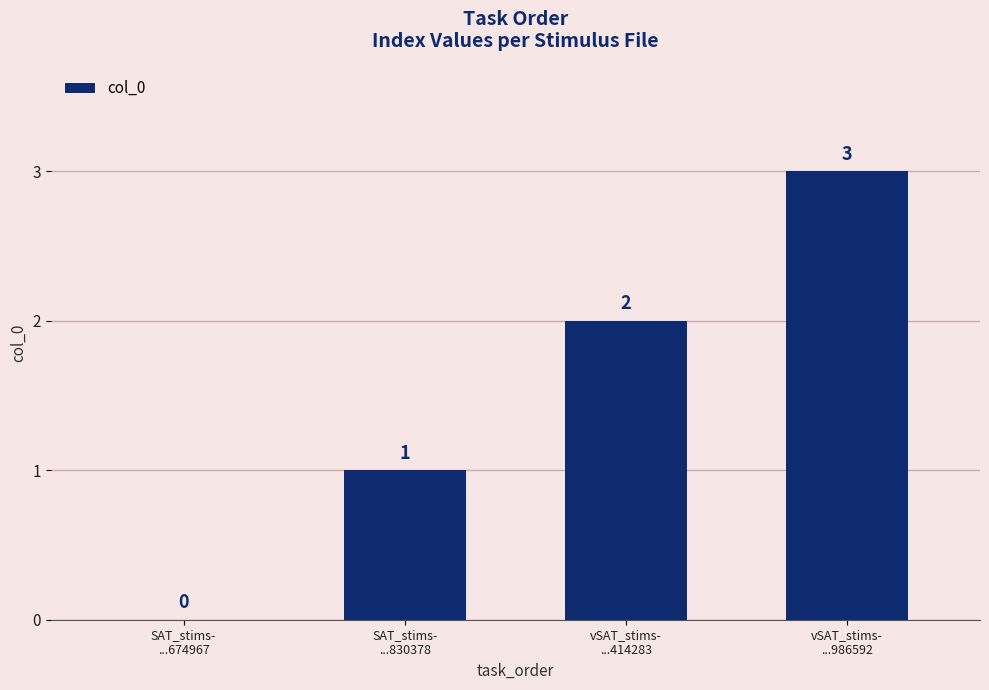

What value does the data have at vSAT_stims-
...986592?

3